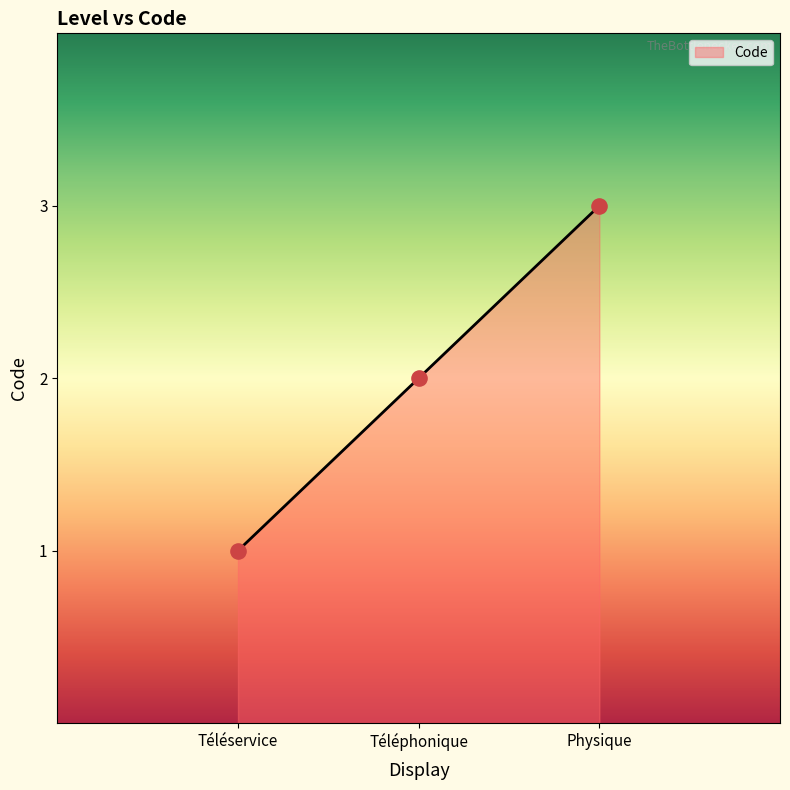

What is the ratio of the value at Téléservice to the value at Physique?

0.3